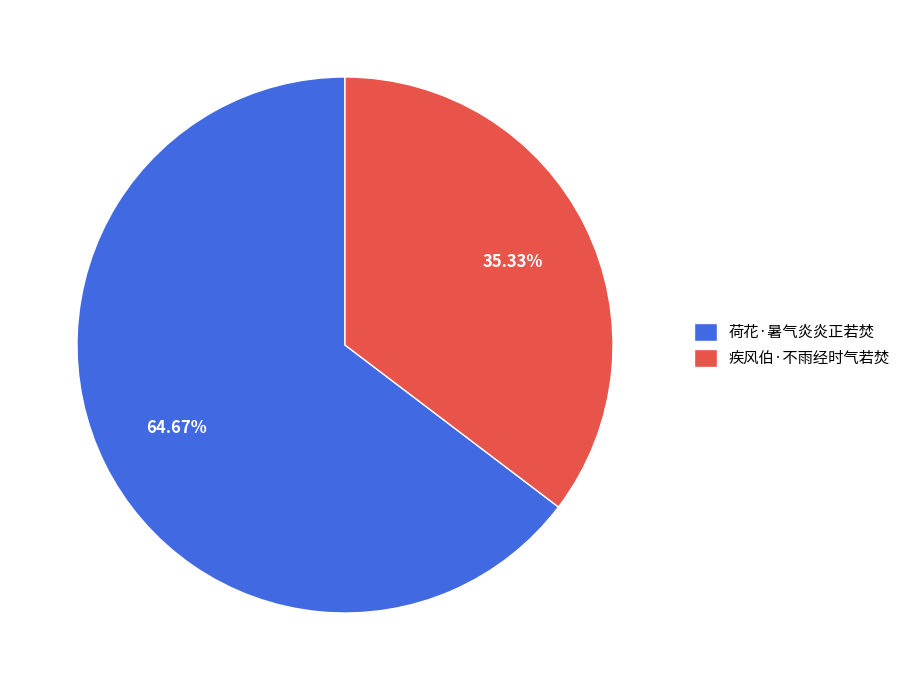

What percentage do 疾风伯·不雨经时气若焚 and 荷花·暑气炎炎正若焚 together represent?

100.0%